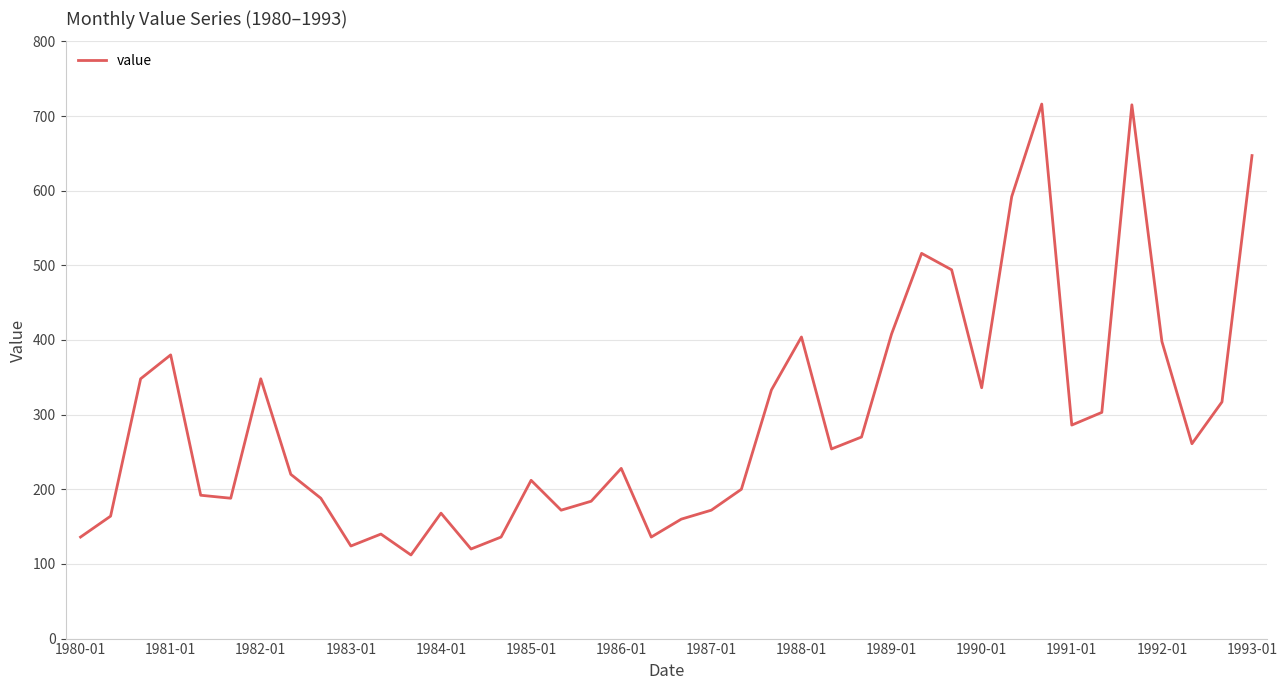

What is the difference between the maximum and minimum values?

604